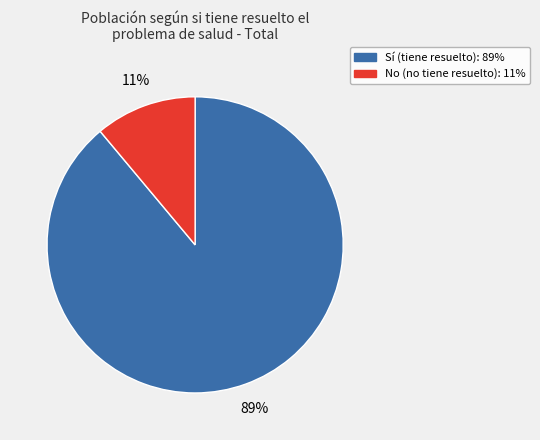

Does No (no tiene resuelto) account for over 50% of the chart?

No